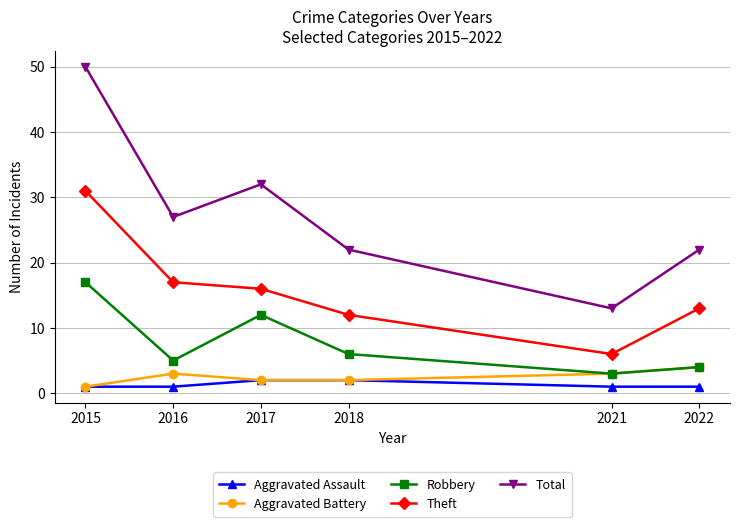

What is the difference between the Aggravated Assault values at 2017 and 2022?

1